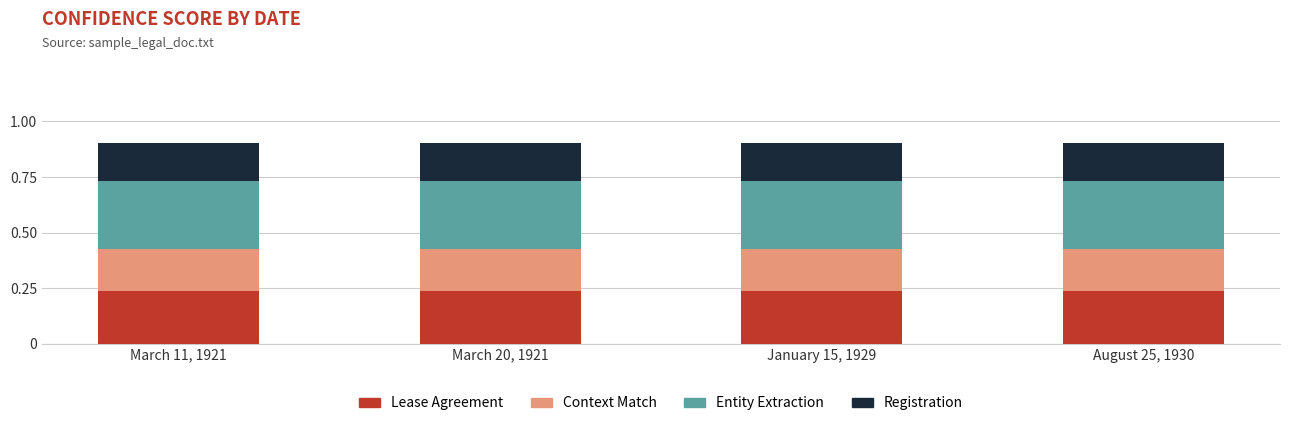

Is it true that Lease Agreement equals 0.2 at January 15, 1929?

True